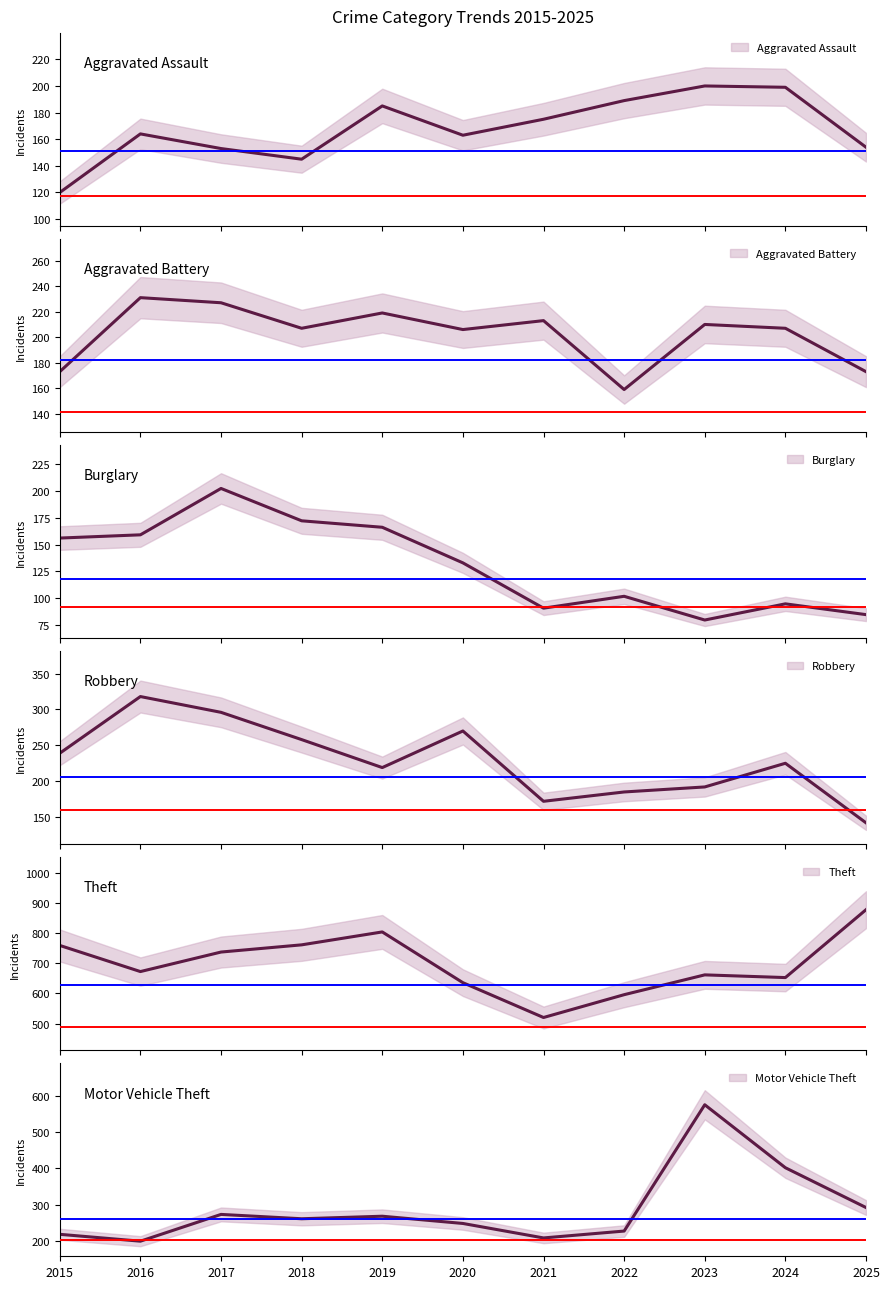

What is the sum of all Robbery values?

2516